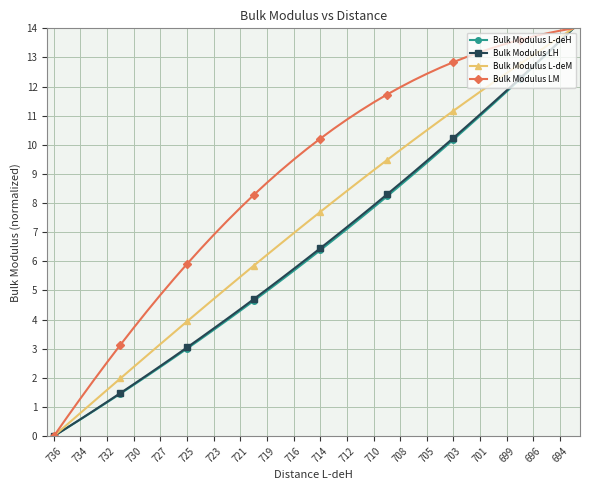

What is the highest value of the Bulk Modulus LM series?

14.0